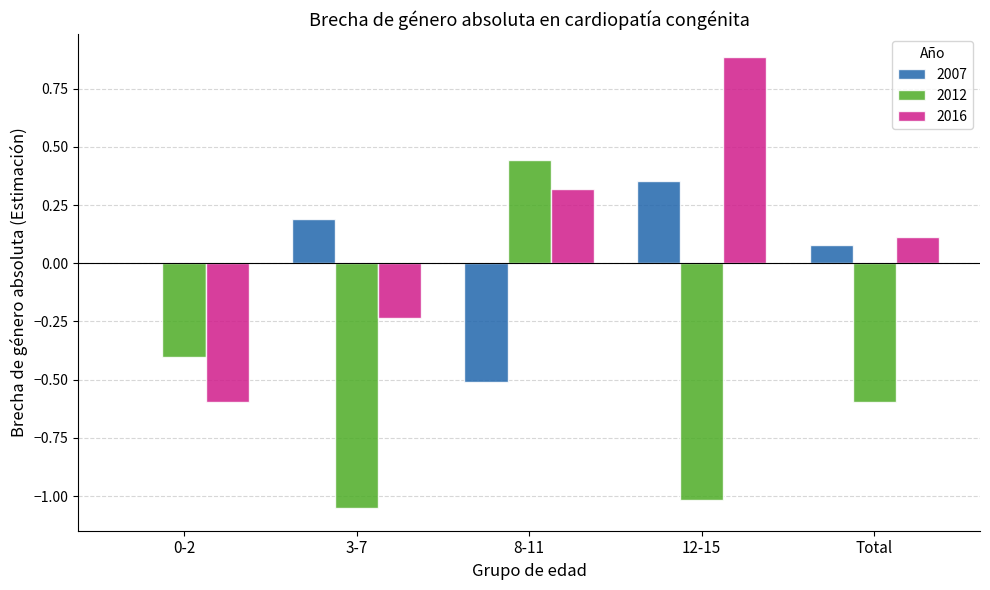

How many values in 2012 are above zero?

1